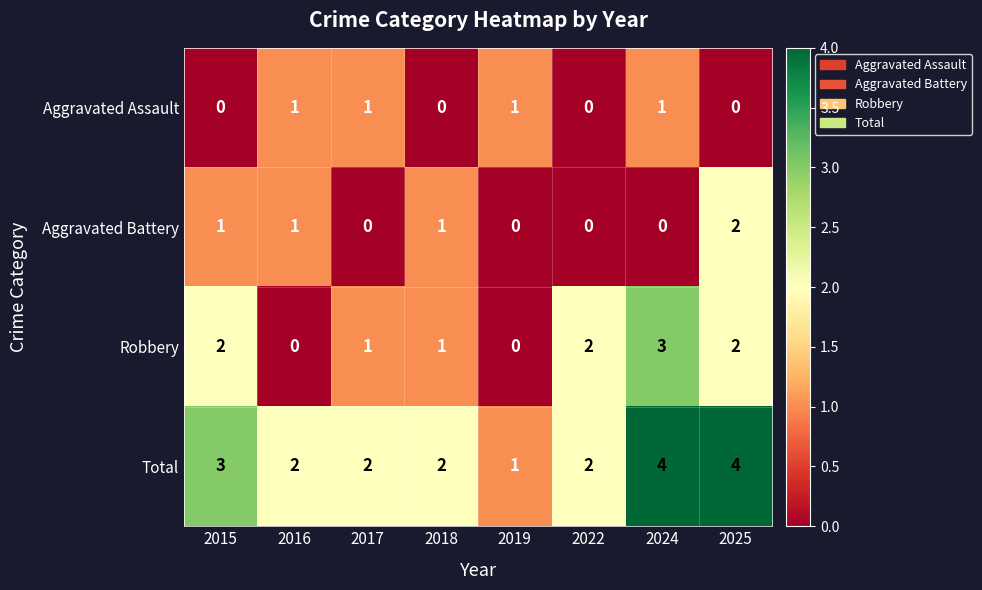

How many Robbery values are between 1 and 2?

5